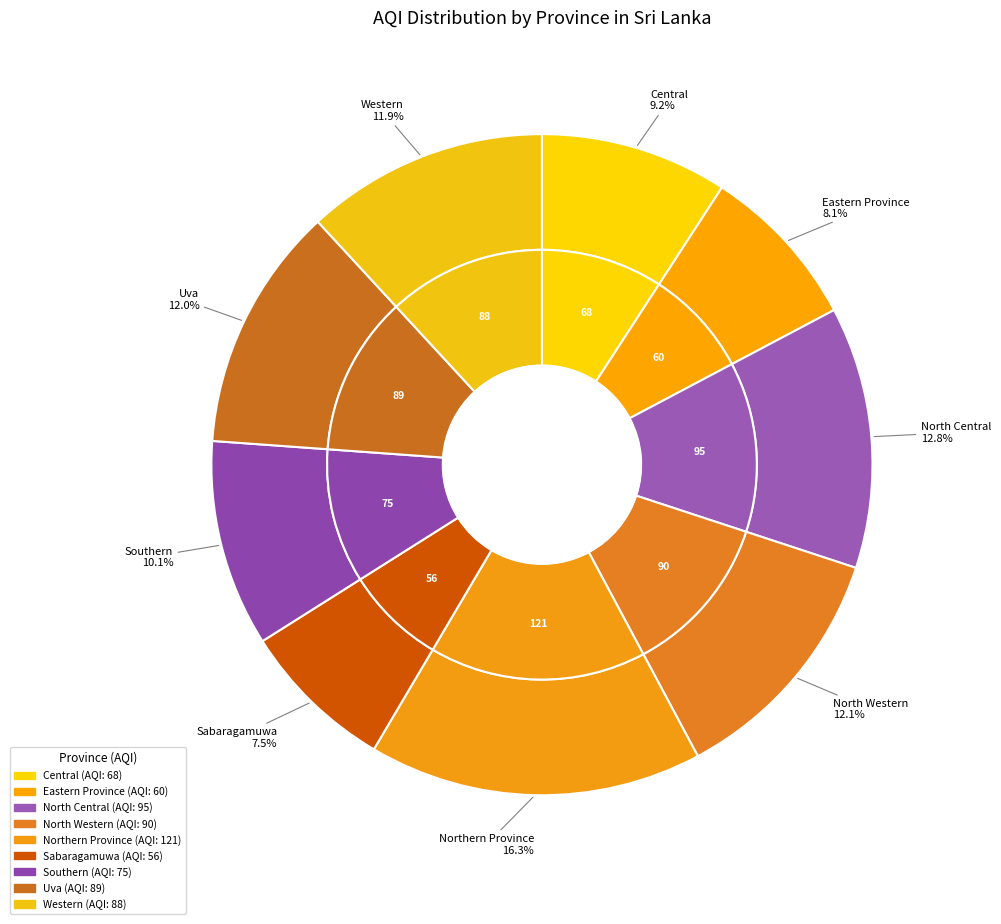

What percentage do Western and Southern together represent?

22.0%